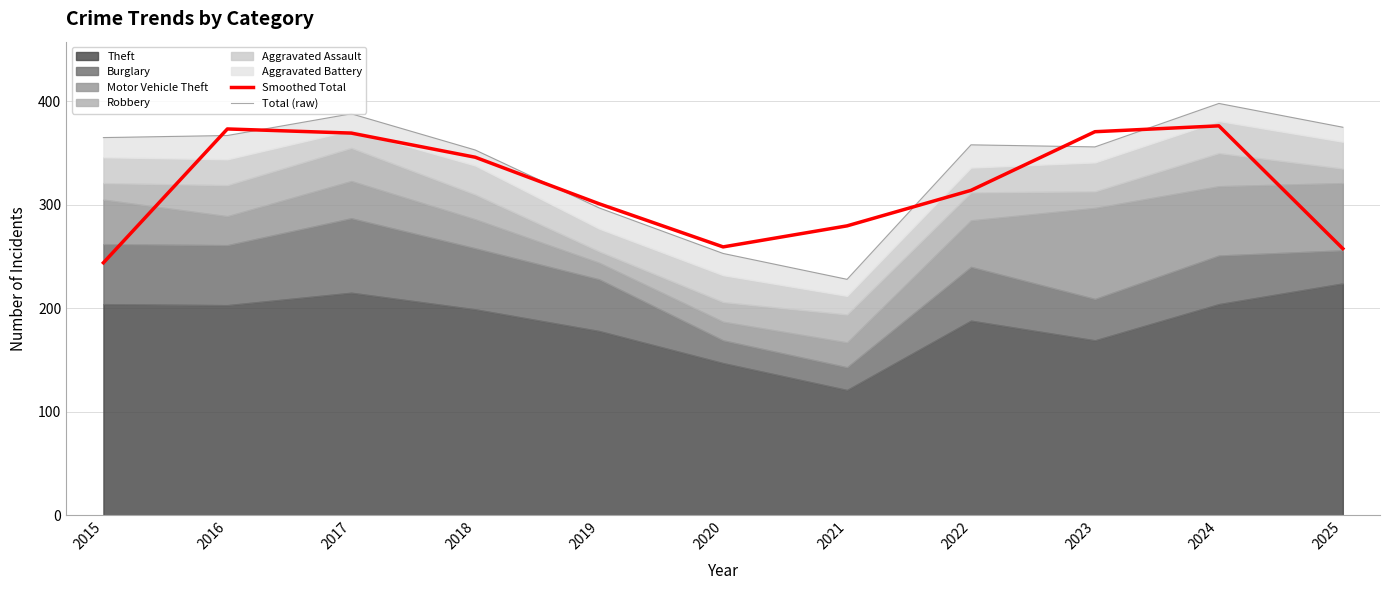

At how many categories does at least one series exceed 324?

8